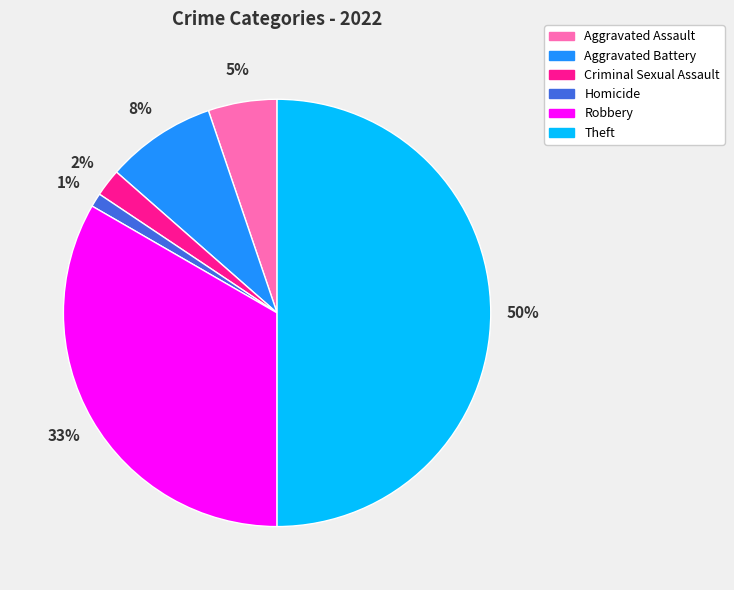

To the nearest percent, what is the average slice percentage?

17%